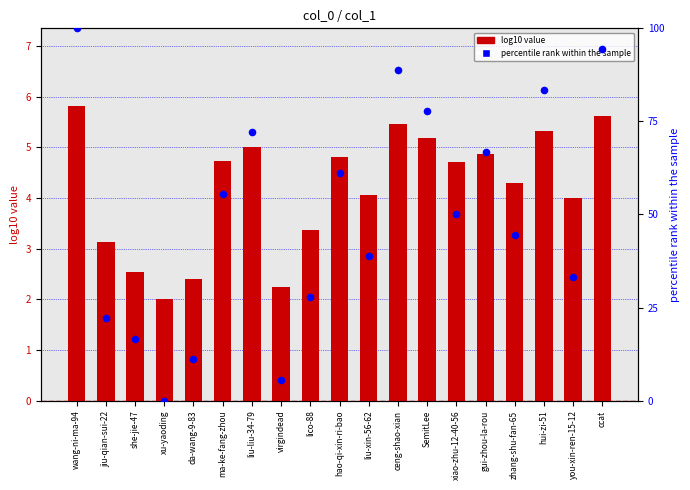

Which series reaches the maximum Y coordinate?

percentile rank within the sample